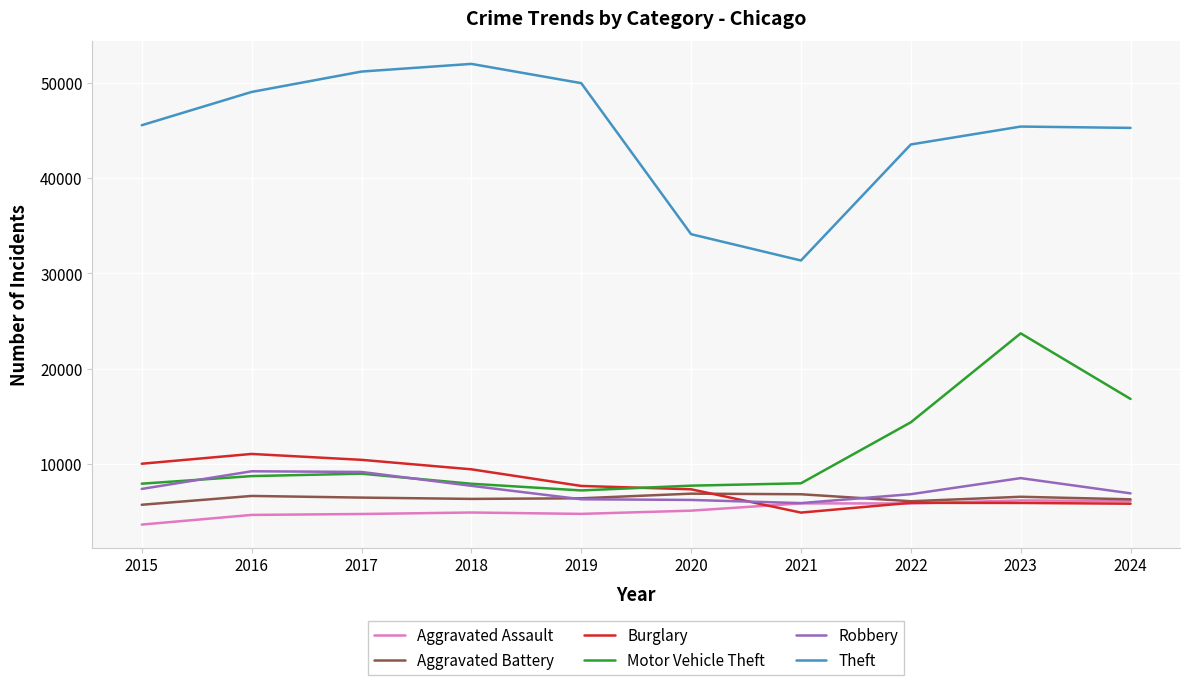

True or false: Aggravated Battery has a value of 8631 at 2022.

False